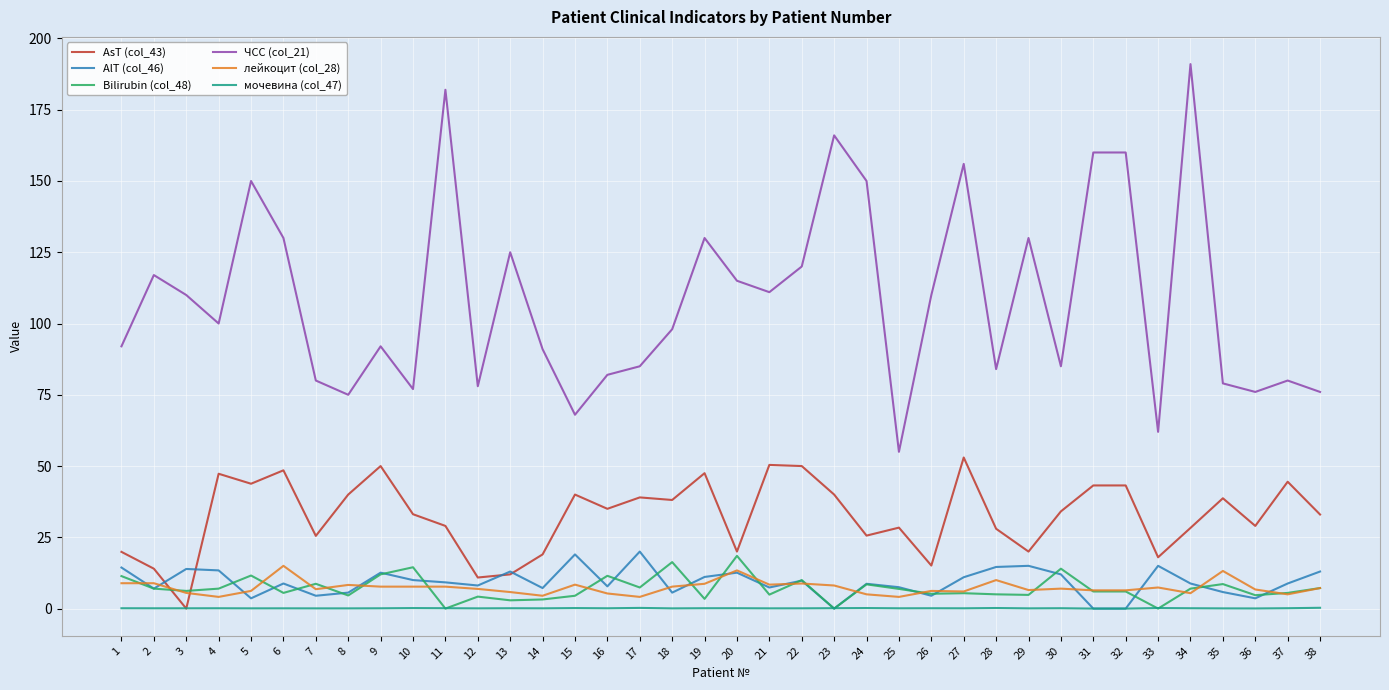

Which series has the largest total across all categories?

ЧСС (col_21)